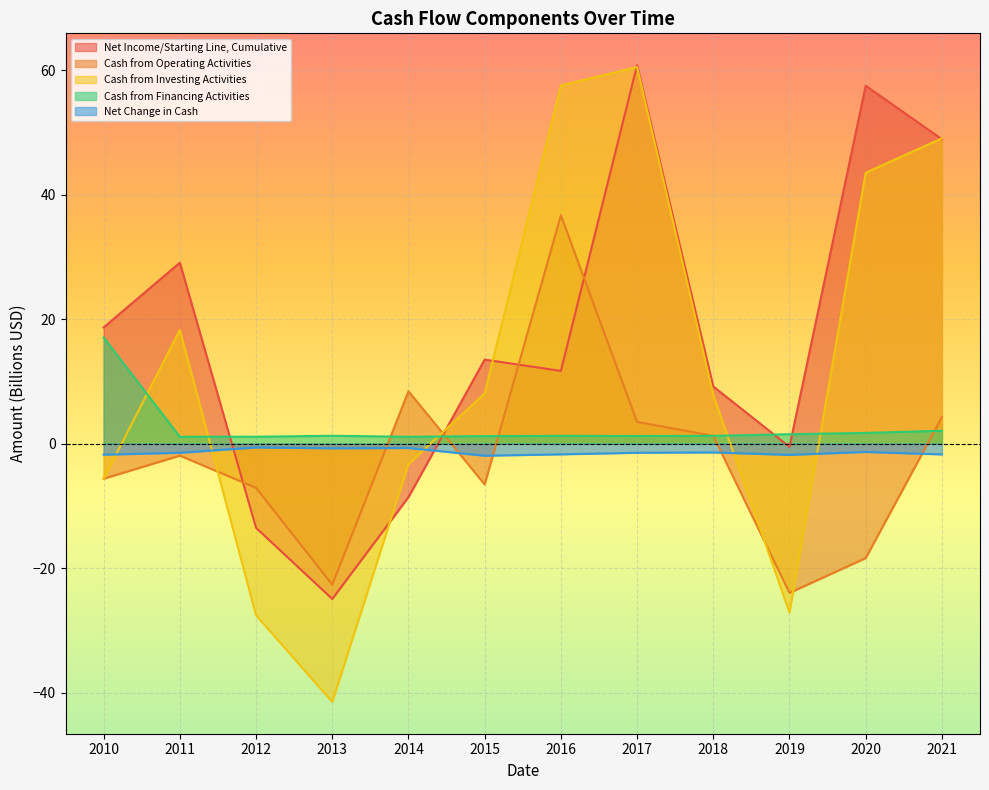

Reading right to left, what are all the values shown in this chart?

Net Income/Starting Line, Cumulative: 2021=48.9	2020=57.5	2019=-0.5	2018=9.2	2017=60.8	2016=11.7	2015=13.5	2014=-8.6	2013=-24.9	2012=-13.5	2011=29.1	2010=18.7
Cash from Operating Activities: 2021=4.3	2020=-18.4	2019=-24.0	2018=1.2	2017=3.5	2016=36.7	2015=-6.6	2014=8.4	2013=-22.6	2012=-7.1	2011=-1.9	2010=-5.6
Cash from Investing Activities: 2021=49.1	2020=43.5	2019=-27.1	2018=7.8	2017=60.5	2016=57.6	2015=8.1	2014=-3.3	2013=-41.5	2012=-27.6	2011=18.3	2010=-5.6
Cash from Financing Activities: 2021=2.1	2020=1.7	2019=1.5	2018=1.3	2017=1.2	2016=1.3	2015=1.2	2014=1.1	2013=1.3	2012=1.1	2011=1.1	2010=17.1
Net Change in Cash: 2021=-1.7	2020=-1.3	2019=-1.8	2018=-1.4	2017=-1.5	2016=-1.7	2015=-1.9	2014=-0.7	2013=-0.7	2012=-0.6	2011=-1.5	2010=-1.8